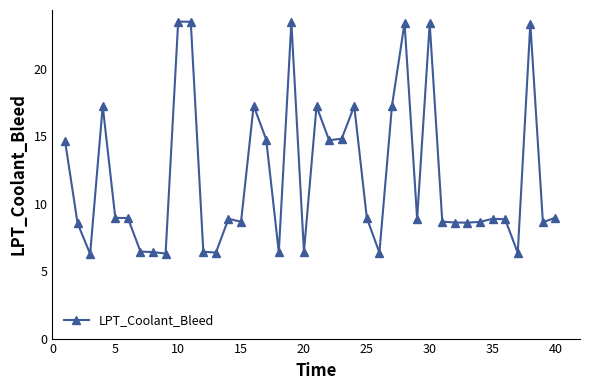

True or false: the data has more than 1 interior local peaks.

True